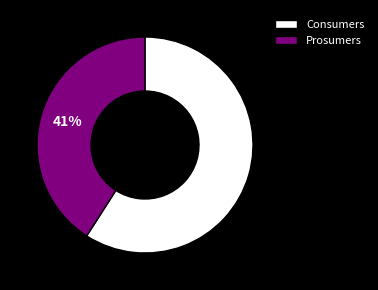

Is the sum of Prosumers and Consumers greater than half?

Yes